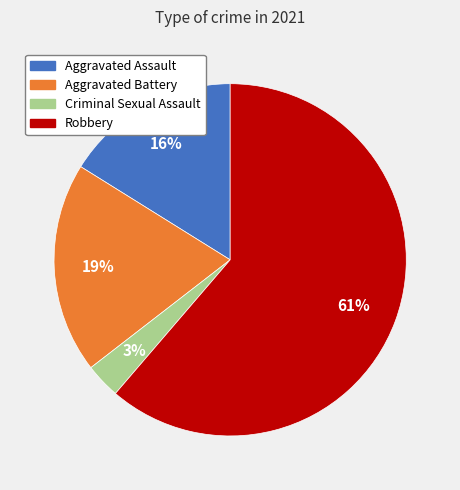

How many slices are in this pie chart?

4